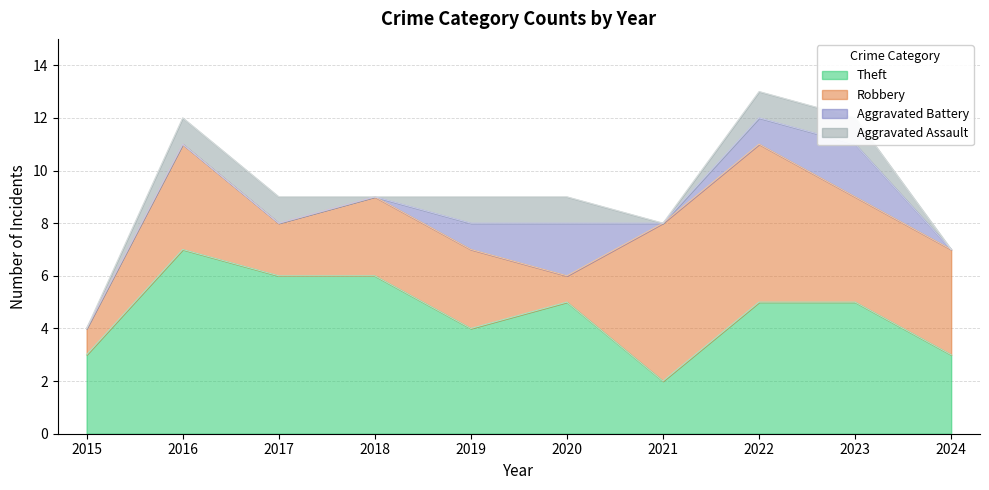

Reading left to right, list all the values displayed in this chart.

Aggravated Assault: 0	1	1	0	1	1	0	1	1	0
Aggravated Battery: 0	0	0	0	1	2	0	1	2	0
Robbery: 1	4	2	3	3	1	6	6	4	4
Theft: 3	7	6	6	4	5	2	5	5	3